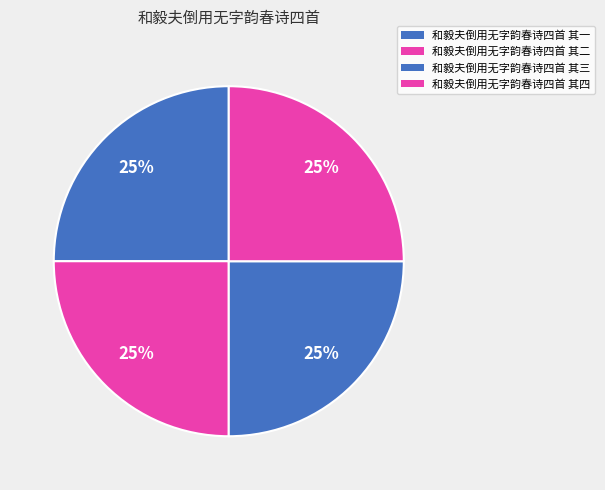

What percentage is the 和毅夫倒用无字韵春诗四首 其四 slice, to the nearest percent?

25%